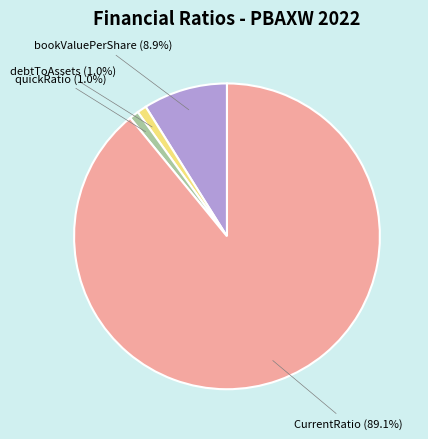

Which slice is the largest?

CurrentRatio